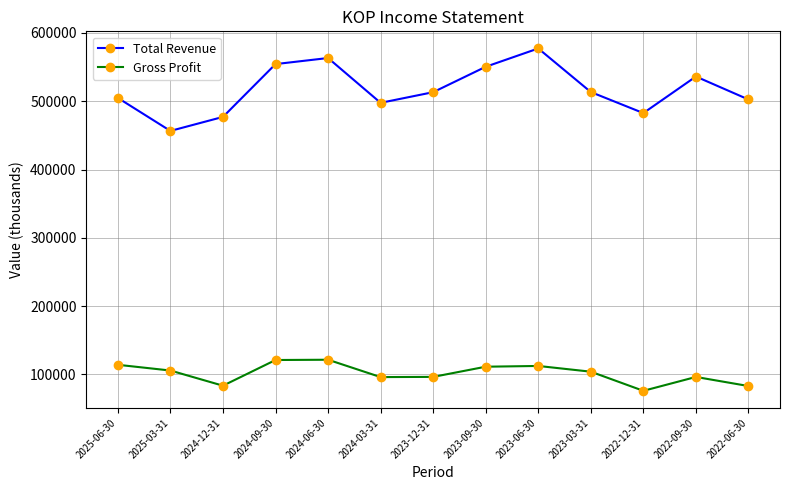

Is the value of Total Revenue at 2022-06-30 greater than the value of Gross Profit at 2025-06-30?

Yes